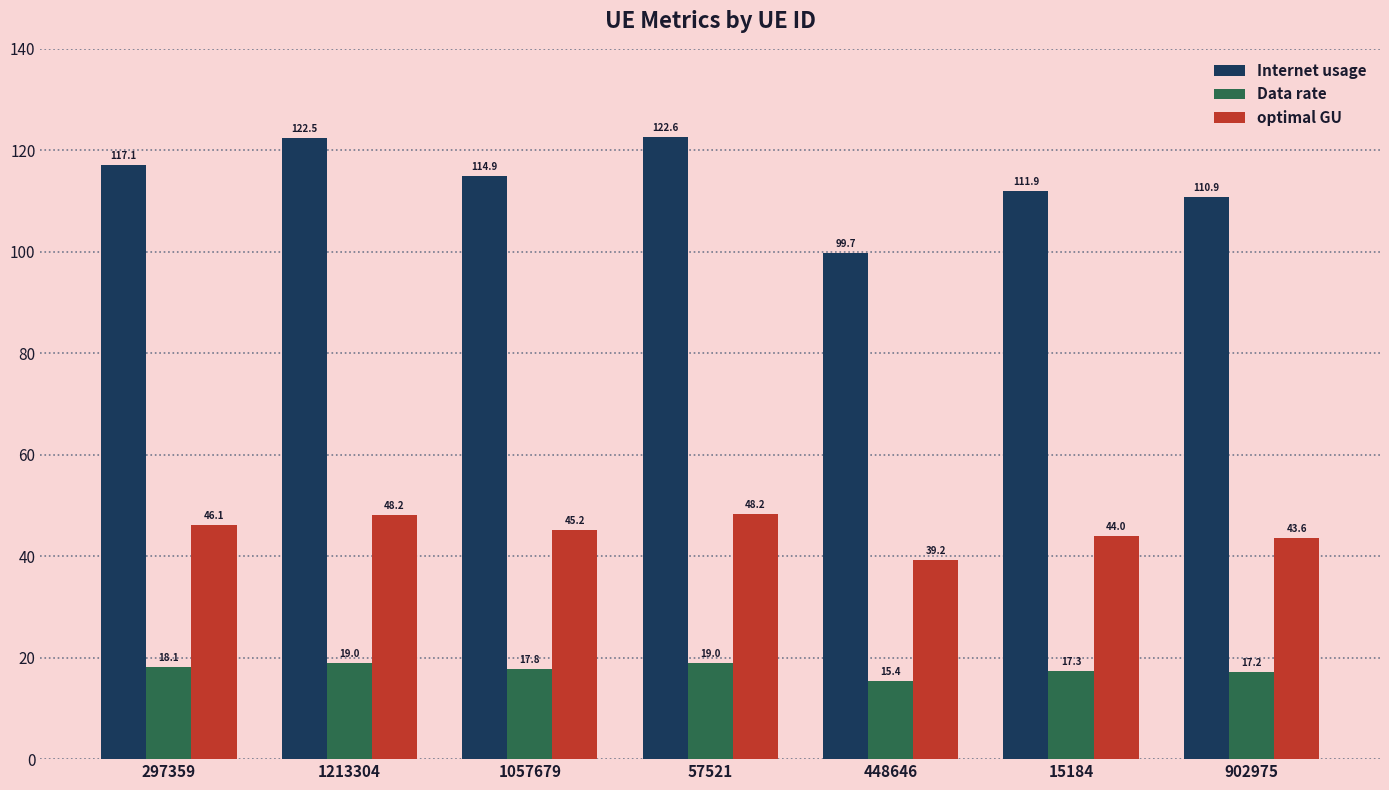

What are all the series names shown in the legend?

Internet usage, Data rate, optimal GU